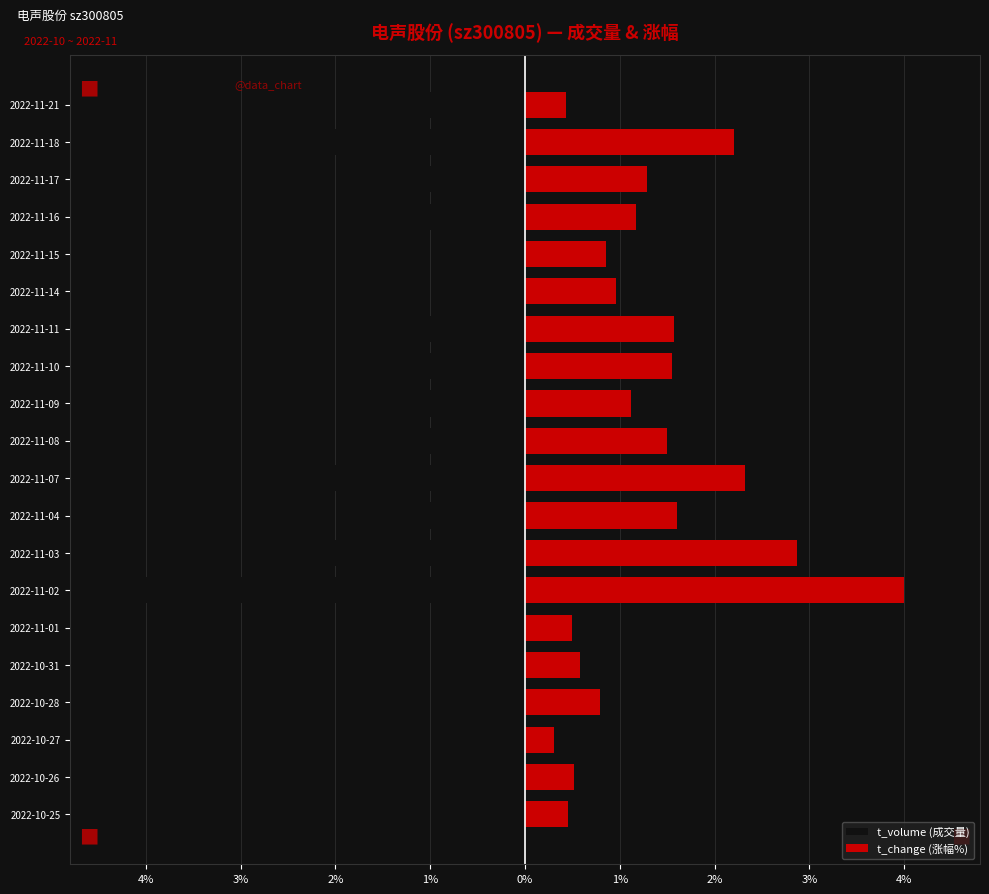

Reading left to right, what are all the values shown in this chart?

t_volume (成交量): -0.4	-0.5	-0.3	-0.7	-0.5	-0.4	-4.0	-2.7	-1.5	-2.2	-1.4	-1.1	-1.5	-1.5	-0.9	-0.8	-1.1	-1.3	-2.2	-1.4
t_change (涨幅%): 0.5	0.5	0.3	0.8	0.6	0.5	4.0	2.9	1.6	2.3	1.5	1.1	1.5	1.6	1.0	0.9	1.2	1.3	2.2	0.4